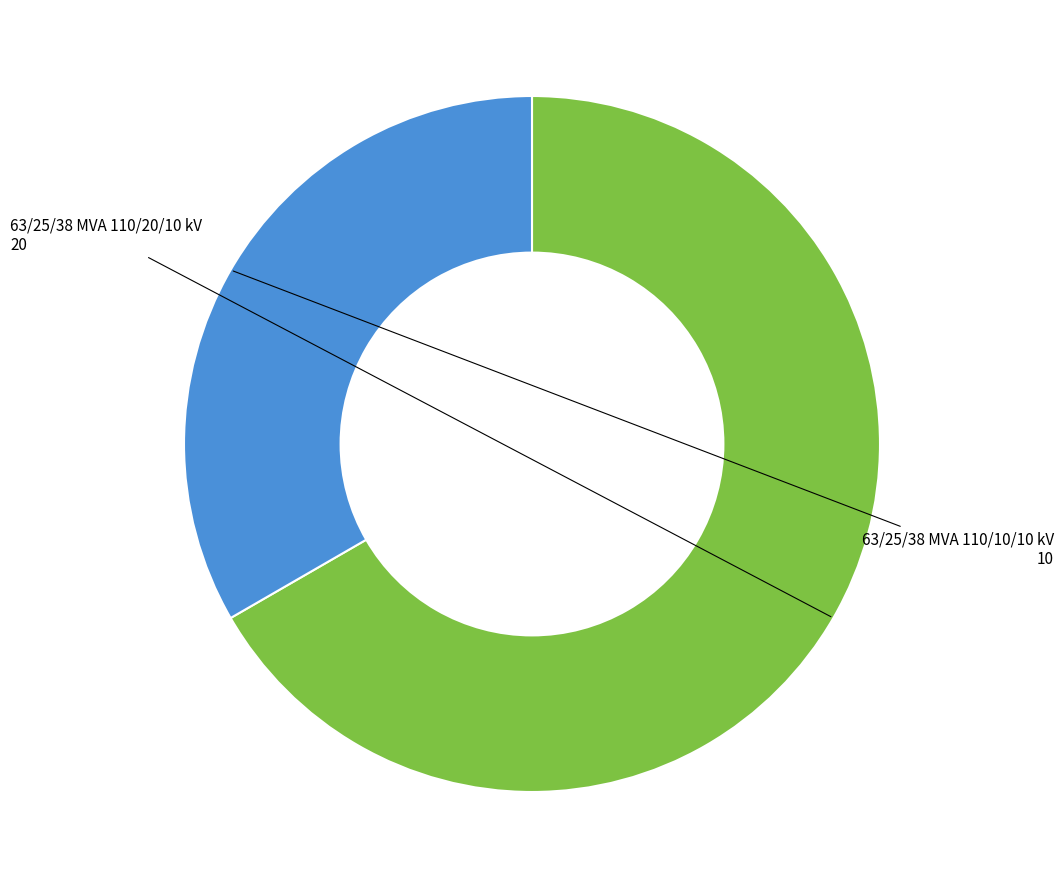

Is there a majority slice in this chart?

Yes